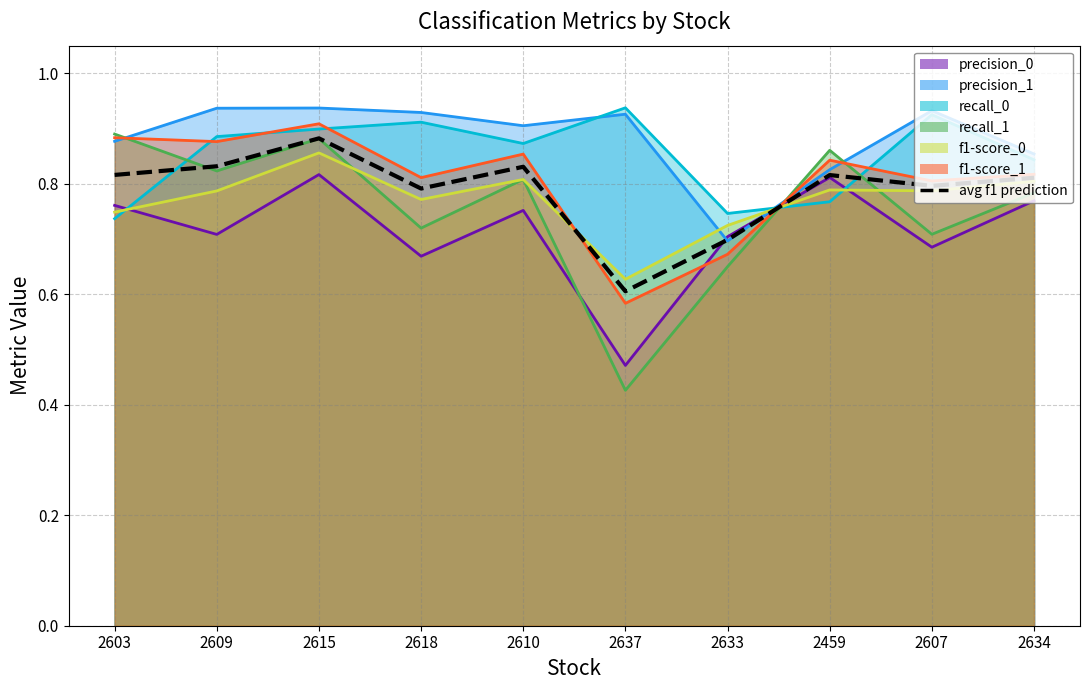

List the labels in order of value, smallest first.

2637, 2633, 2618, 2607, 2634, 2459, 2603, 2610, 2609, 2615